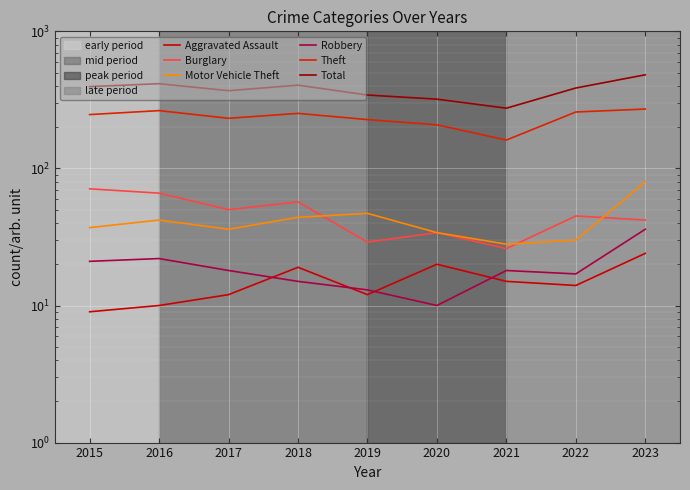

How many data points does each series have?

9